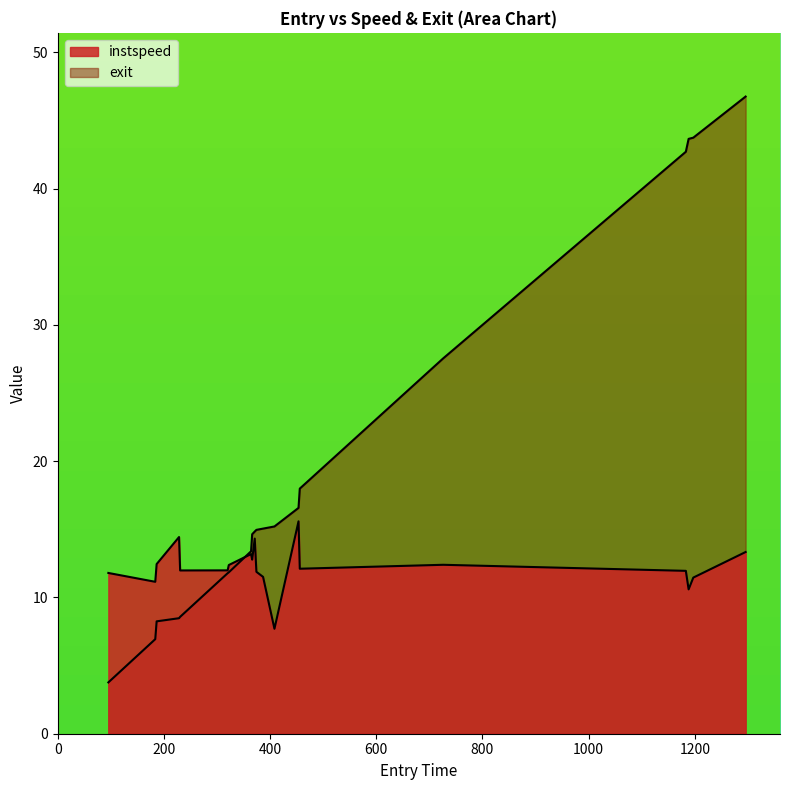

What is the minimum value for exit?

3.8